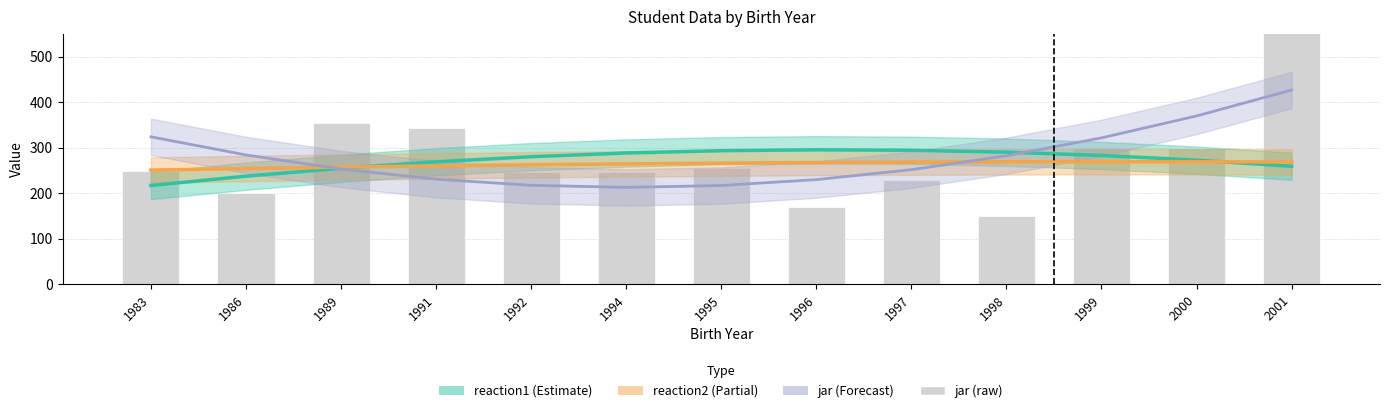

At which category does the chart reach its minimum across all series?

1998